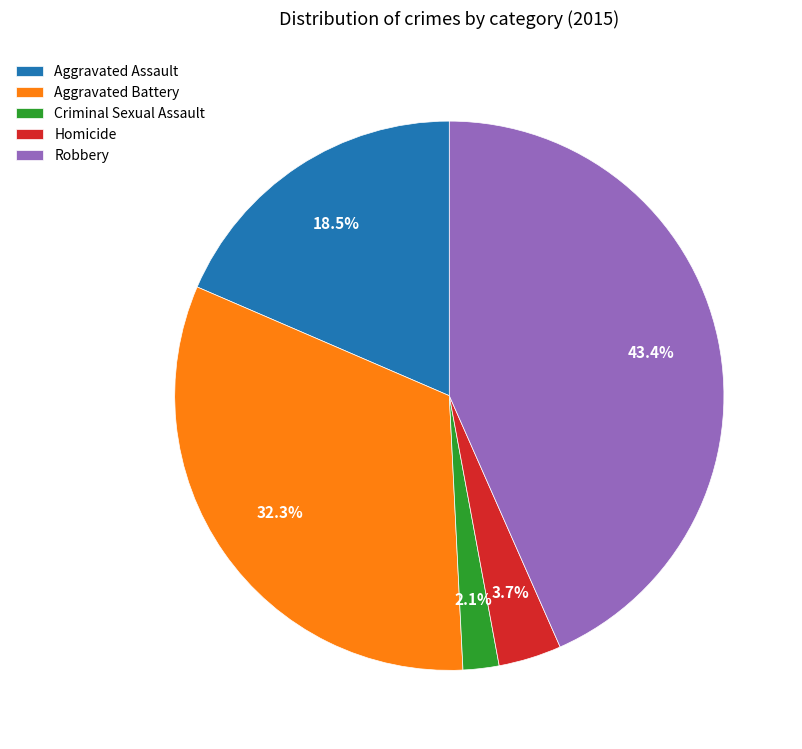

To the nearest percent, what portion does Criminal Sexual Assault represent?

2%